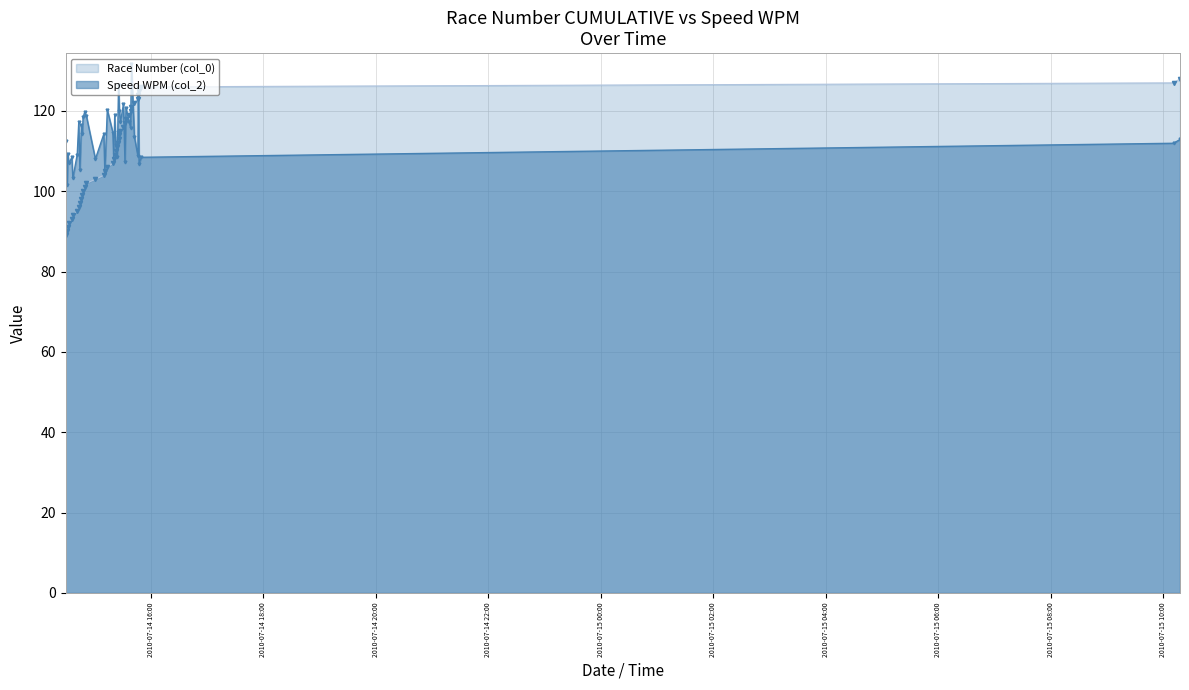

What is the highest value of the Speed WPM (col_2) series?

131.7